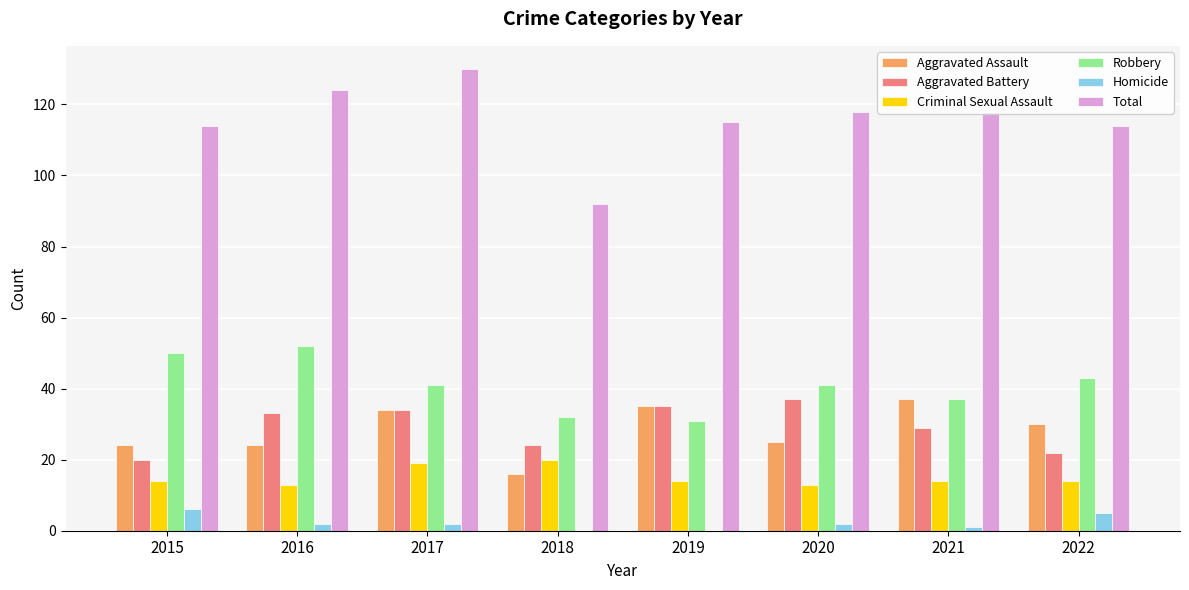

Are the bars horizontal?

No